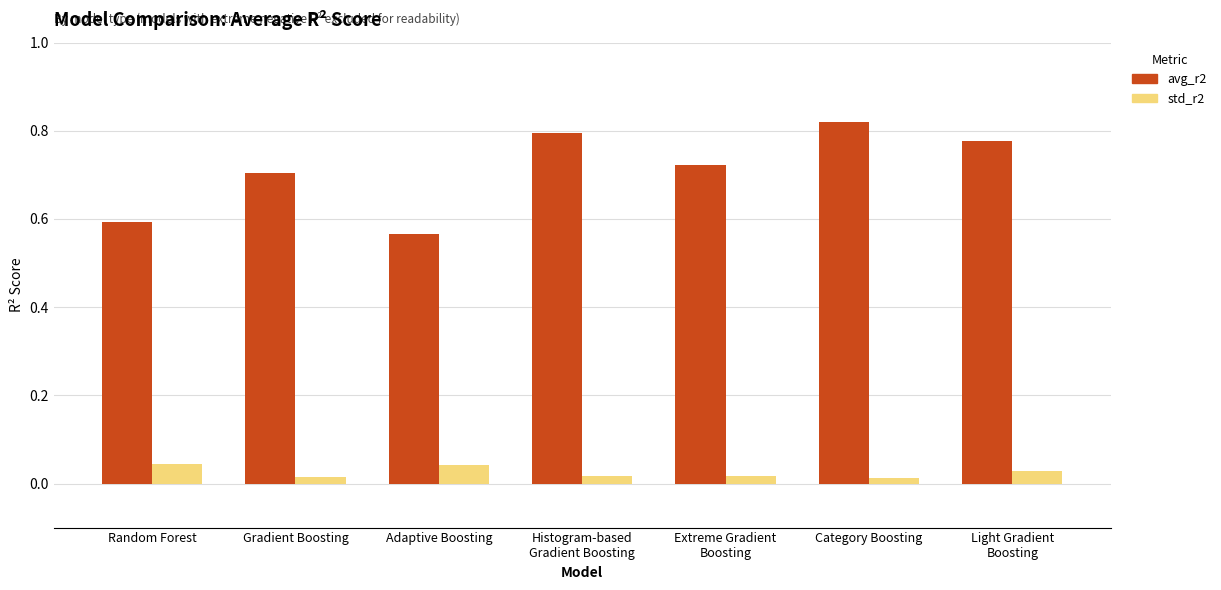

Which series has the largest range (max minus min)?

avg_r2